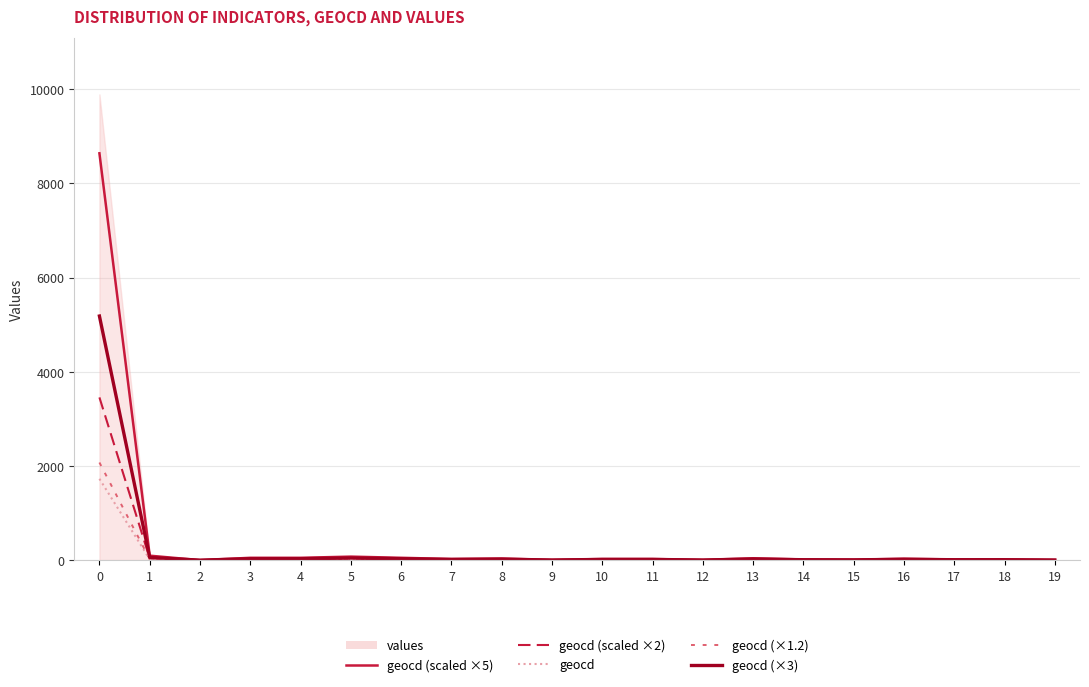

How many values in the geocd (scaled ×2) series are below 10?

8